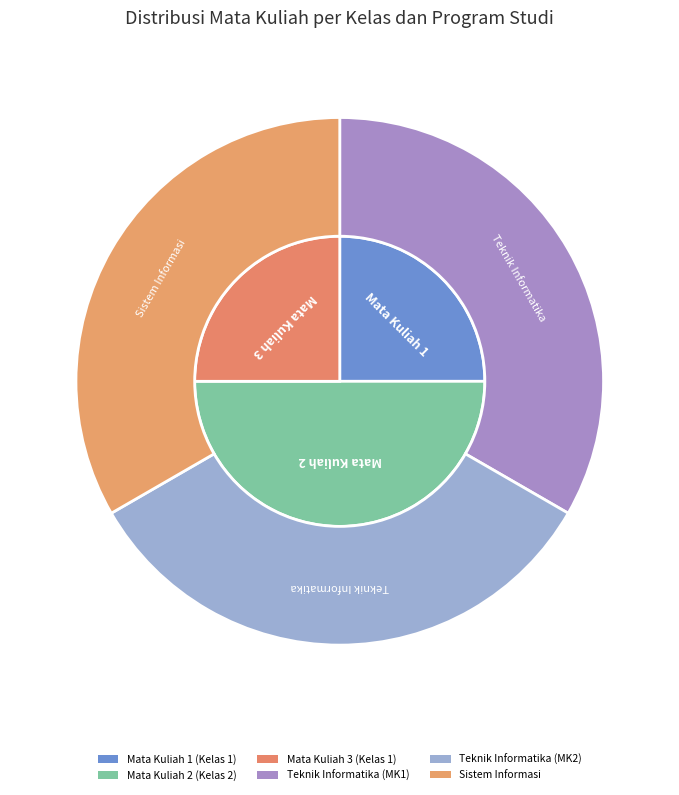

What is the largest slice in the pie chart?

Mata Kuliah 2